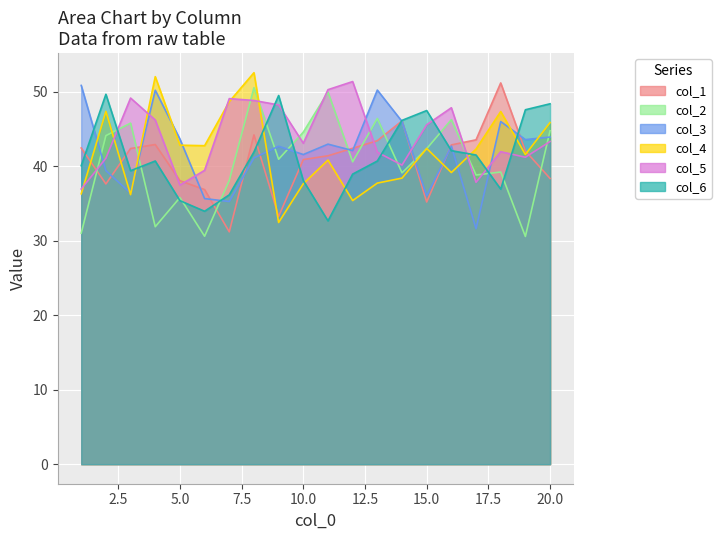

What is the difference between the maximum and minimum values in the col_1 series?

20.0